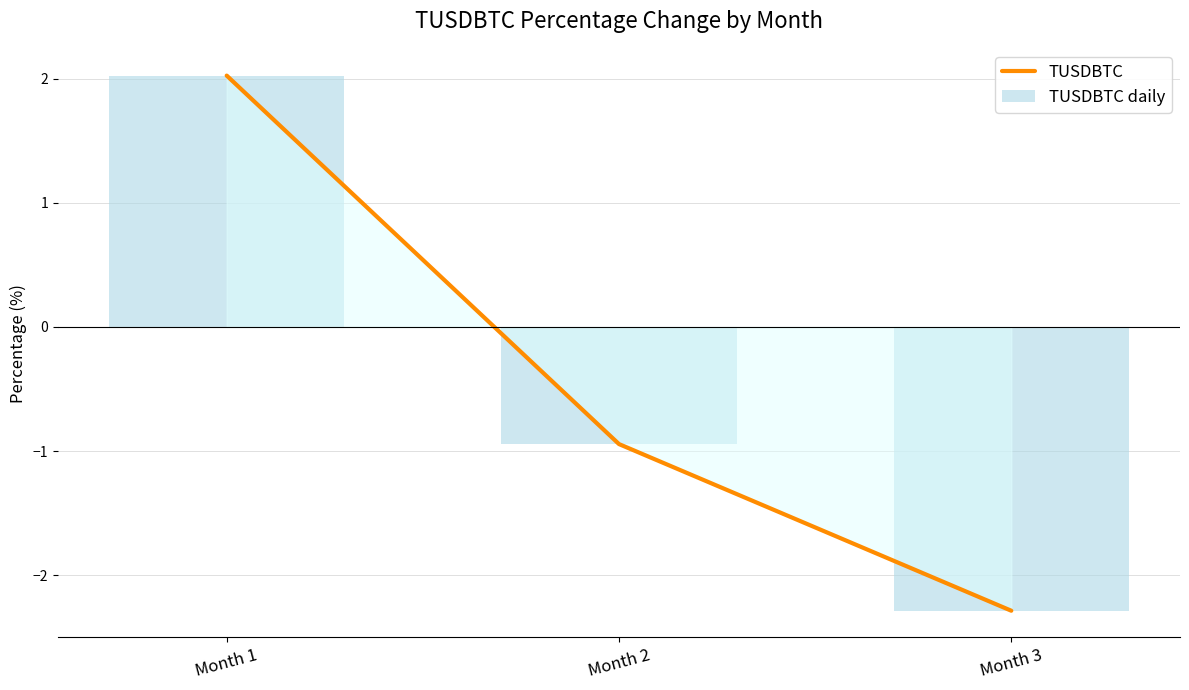

What is the sum of the TUSDBTC daily values at Month 2 and Month 3?

-3.2